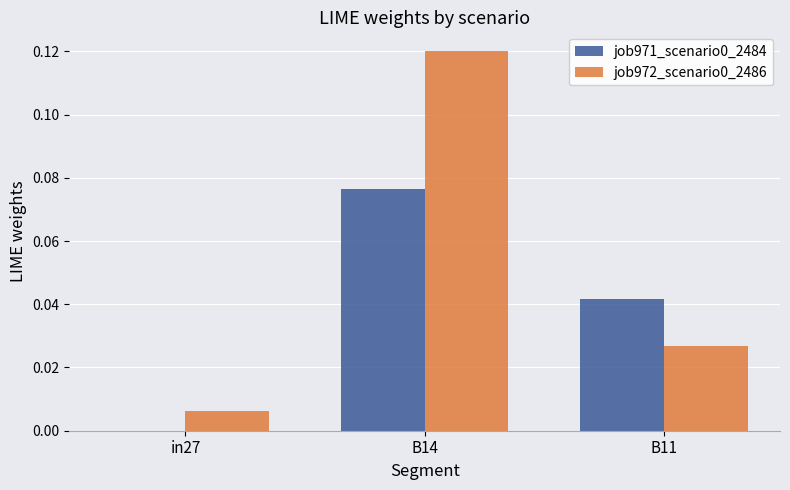

Which category has the highest value in the job972_scenario0_2486 series?

B14